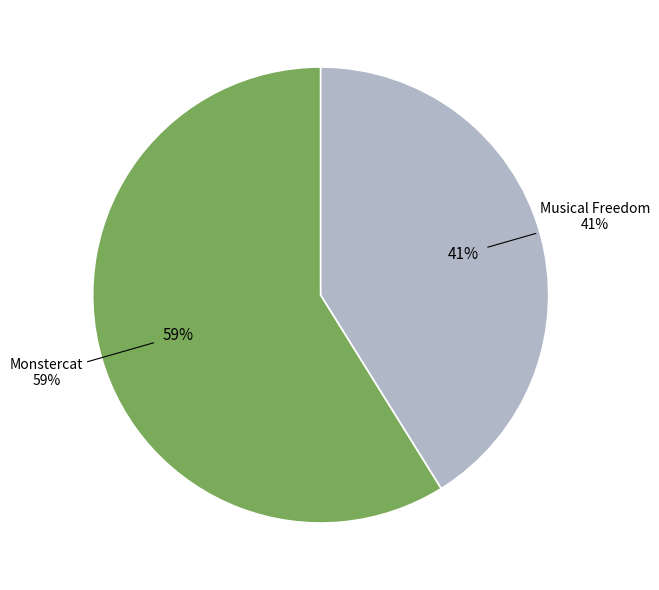

What percentage is the Monstercat slice, to the nearest percent?

59%